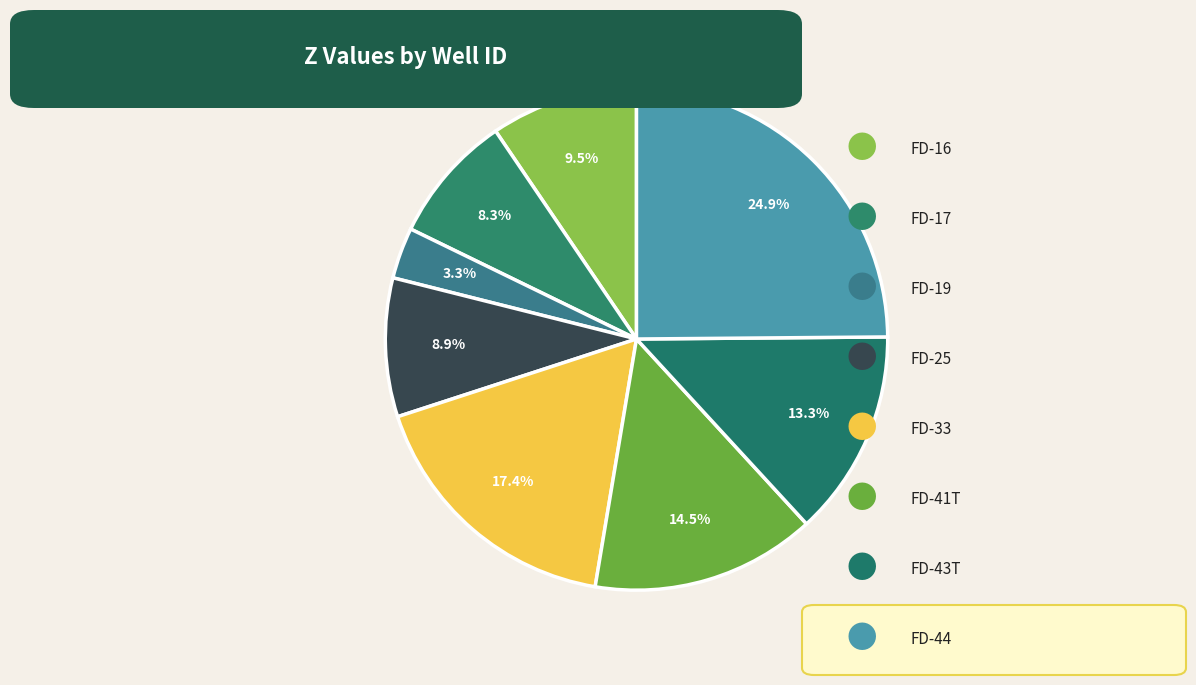

How many slices are in this pie chart?

8